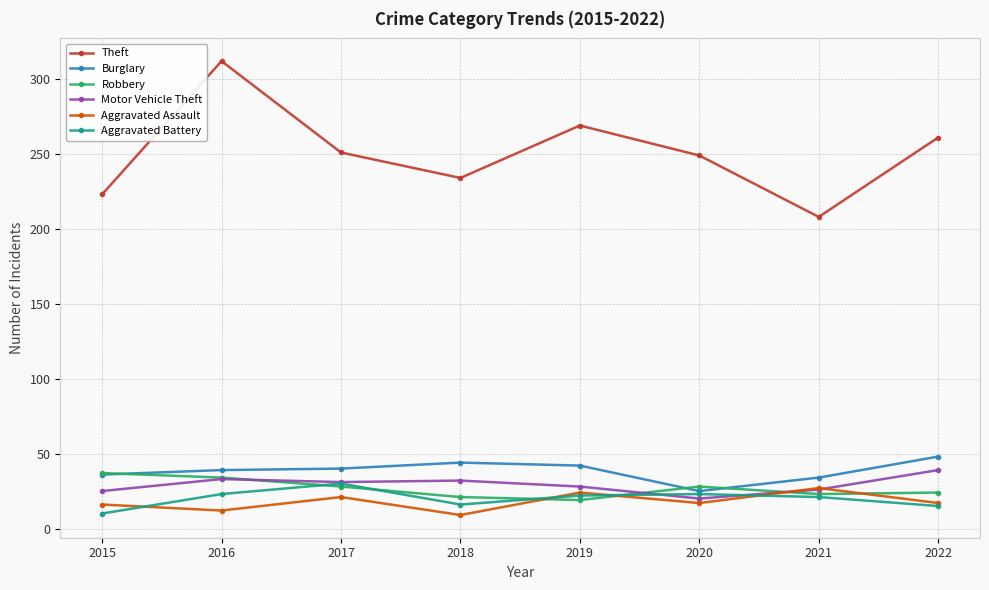

What is the approximate value of Aggravated Battery at 2022?

15